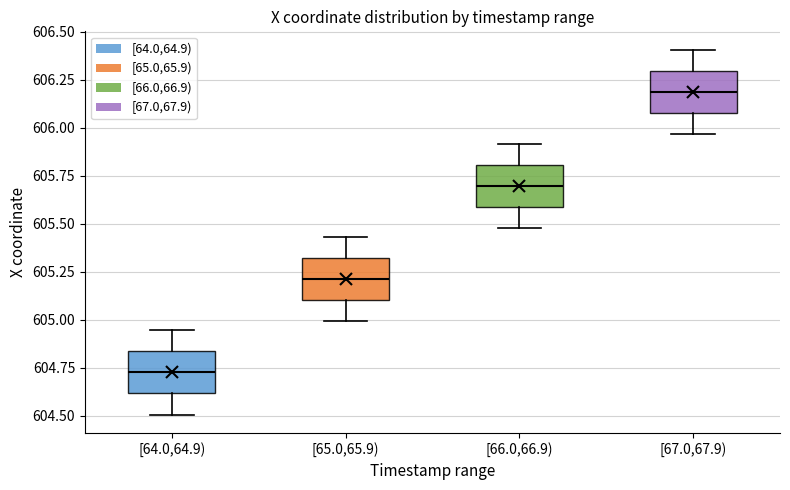

Reading left to right, transcribe this box plot: for each box, give where its median line is, the range the box spans, and where its two whiskers end, as read against the y-axis. The values are not printed on the chart, so give them approximately, as read against the axis.

[64.0,64.9): median 604.75, box 604.60 to 604.85, whiskers 604.50 to 604.95
[65.0,65.9): median 605.20, box 605.10 to 605.30, whiskers 605.00 to 605.45
[66.0,66.9): median 605.70, box 605.60 to 605.80, whiskers 605.50 to 605.90
[67.0,67.9): median 606.20, box 606.10 to 606.30, whiskers 605.95 to 606.40